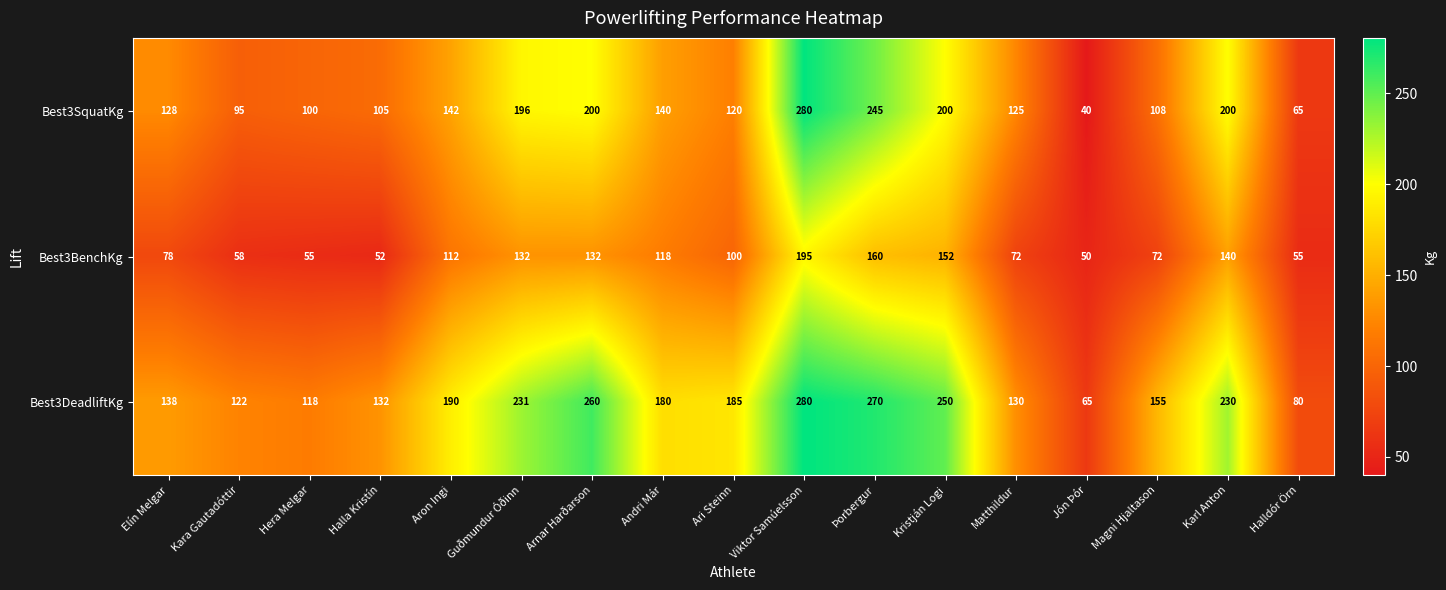

At how many categories does at least one series exceed 61?

17